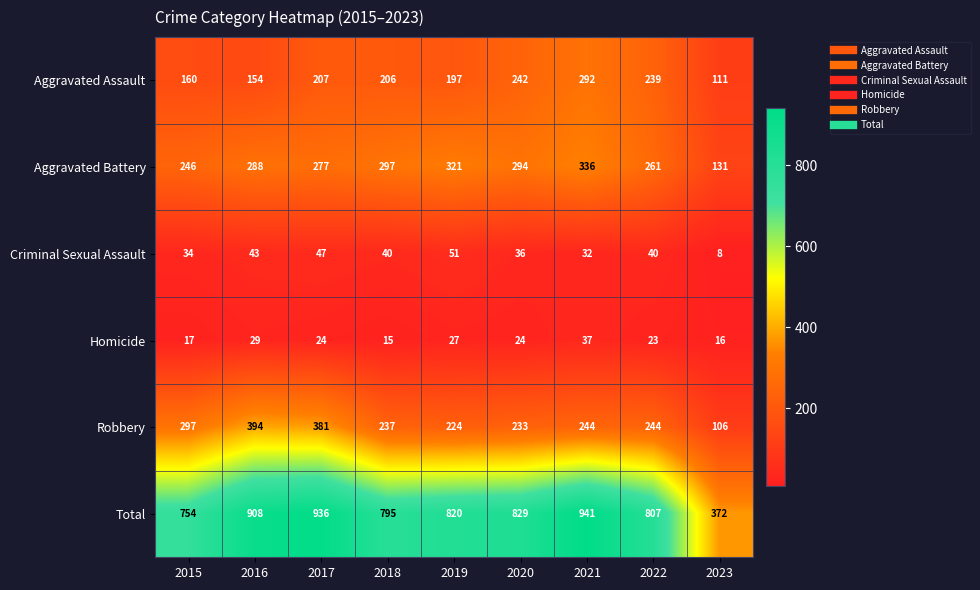

The value of Criminal Sexual Assault at 2023 is 8. True or false?

True